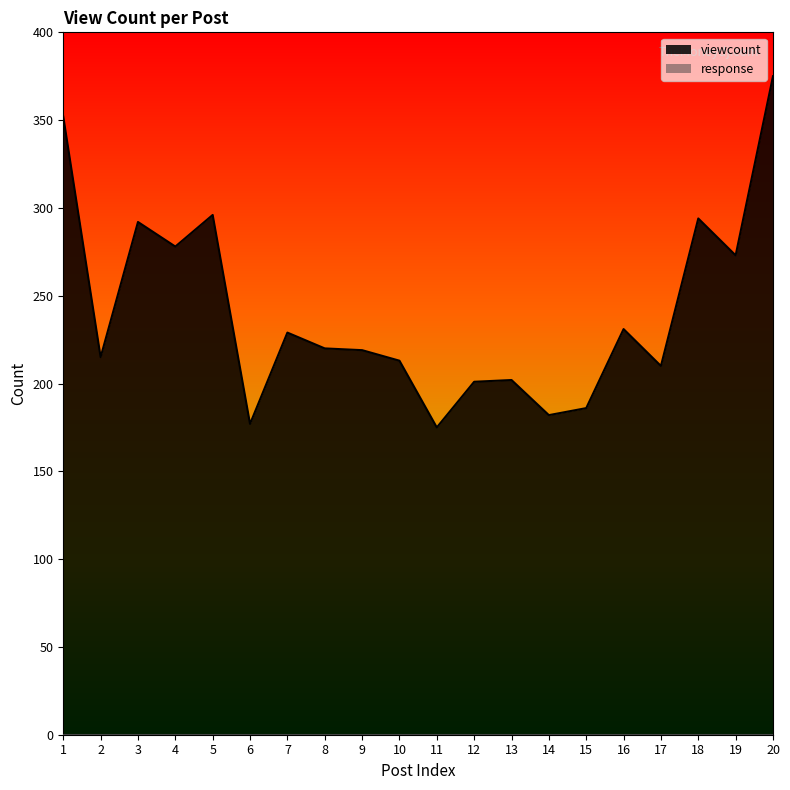

What is the change in value from 12 to 13?

+1